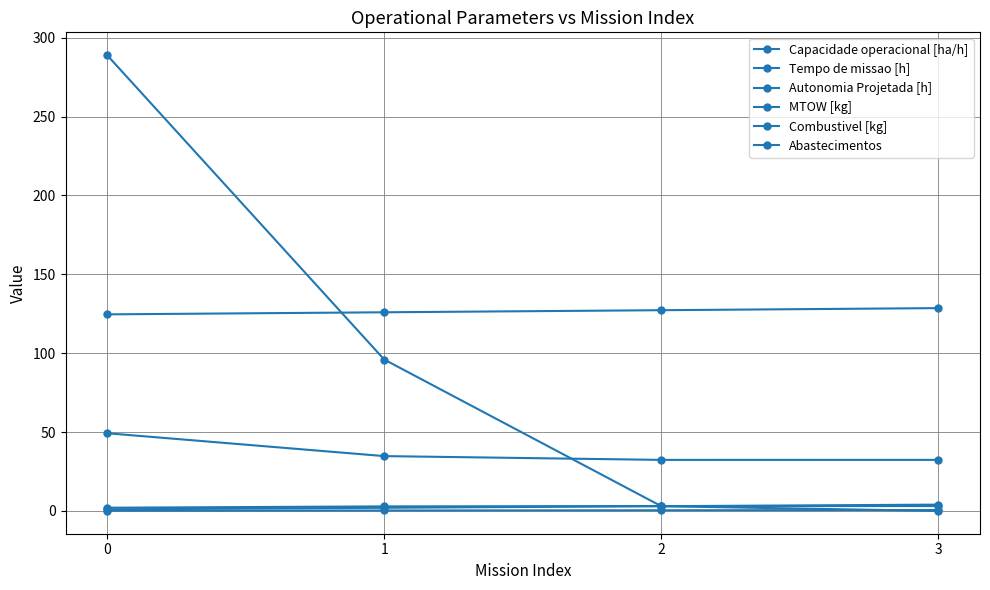

True or false: Combustivel [kg] has more than 0 interior local peaks.

False